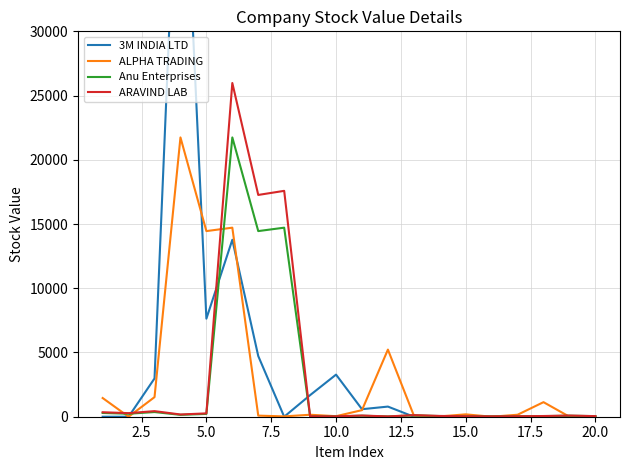

True or false: ALPHA TRADING has a value of -7431.3 at 20.0.

False